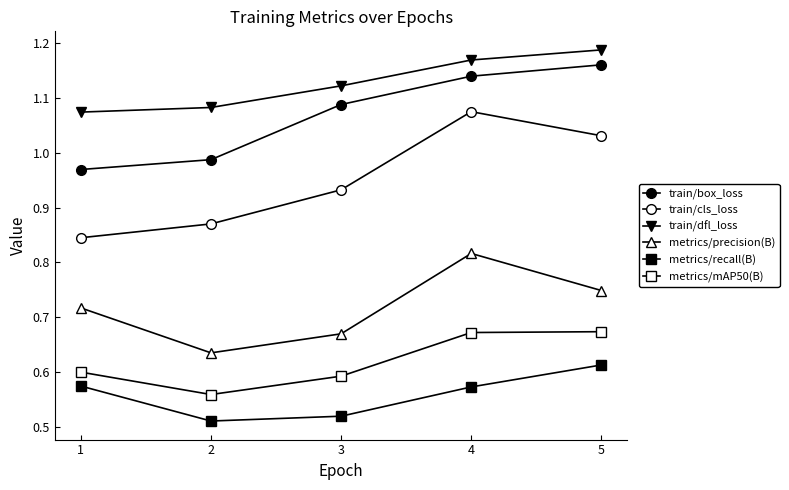

How many interior local valleys does the metrics/mAP50(B) series have?

1